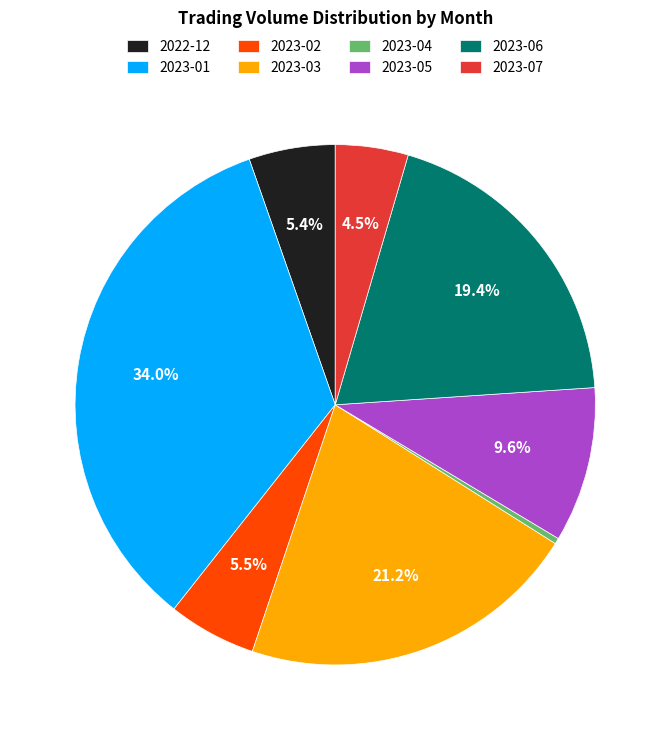

What is the largest slice in the pie chart?

2023-01